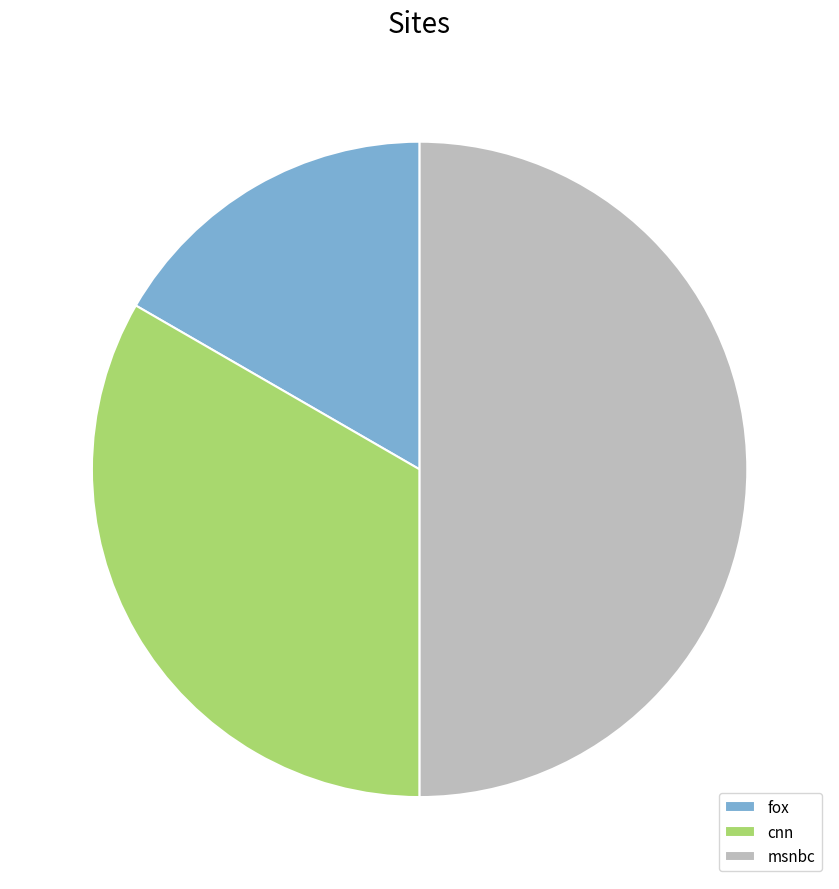

Is fox the majority of the pie?

No